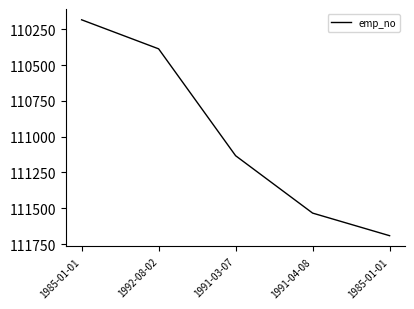

List the labels in order of value, largest first.

1985-01-01, 1991-04-08, 1991-03-07, 1992-08-02, 1985-01-01